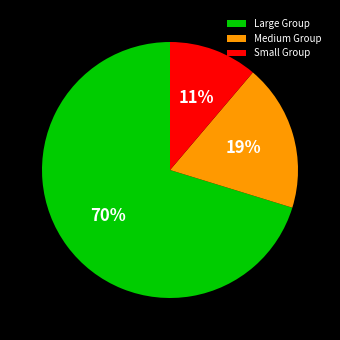

Does any single category account for the majority?

Yes